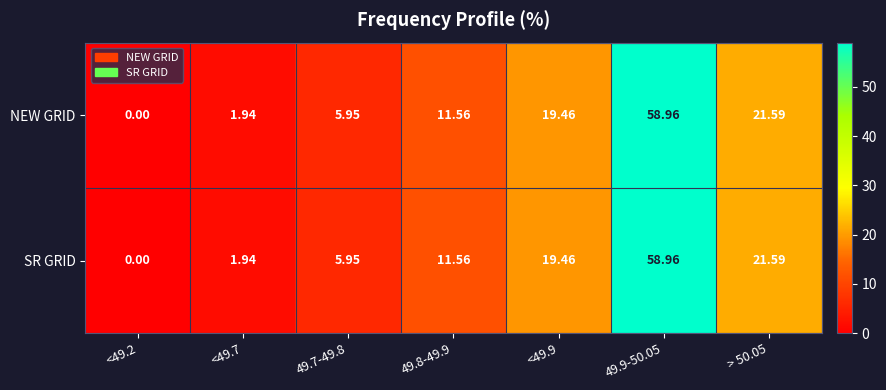

Is the value of SR GRID at <49.7 greater than the value of NEW GRID at 49.8-49.9?

No